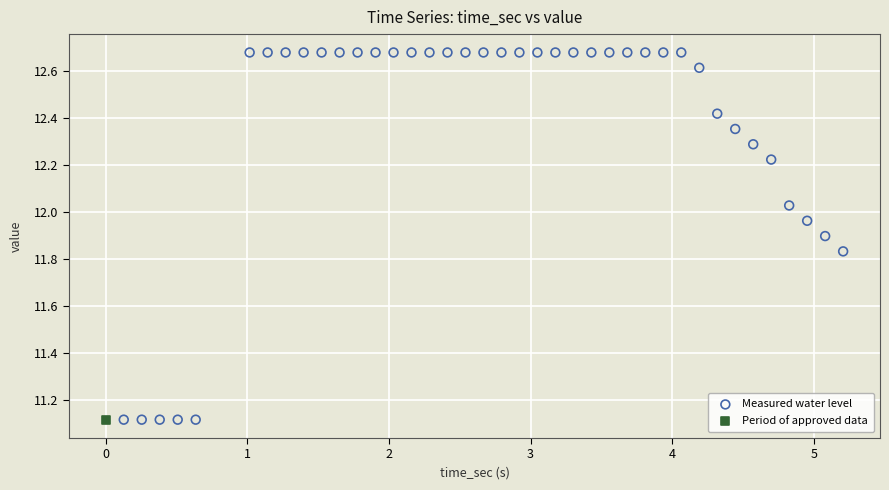

What are all the series names shown in the legend?

Measured water level, Period of approved data